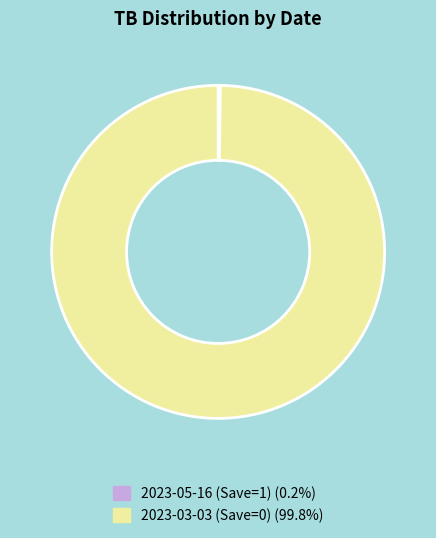

Does 2023-03-03 (Save=0) represent more than half of the total?

Yes